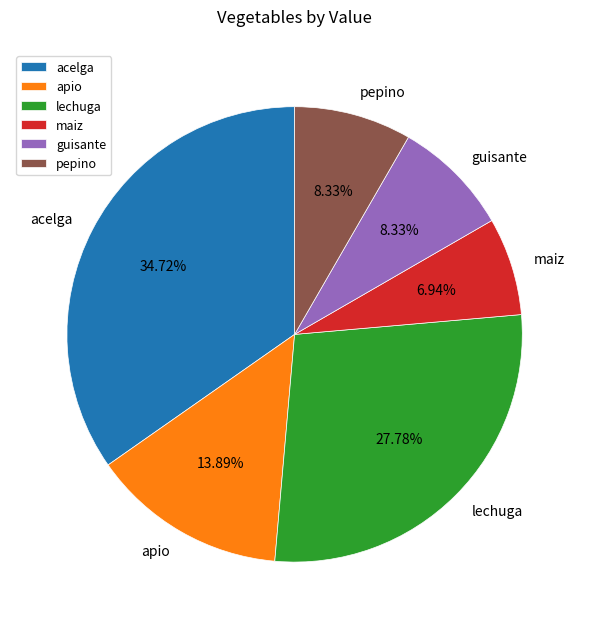

How many slices are in this pie chart?

6